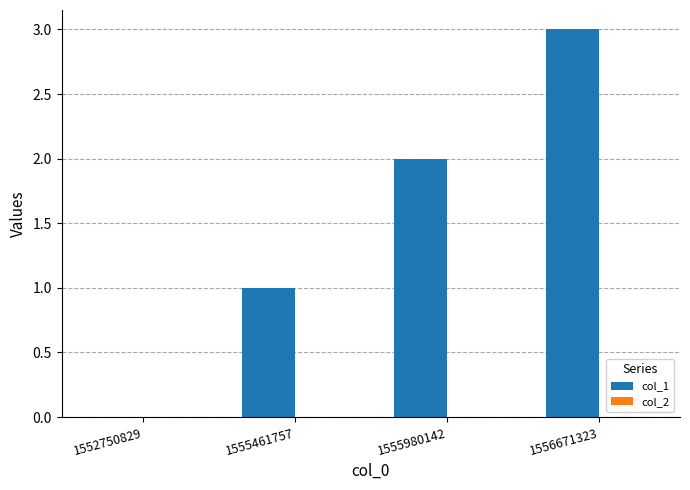

What is the maximum value shown in the chart?

3